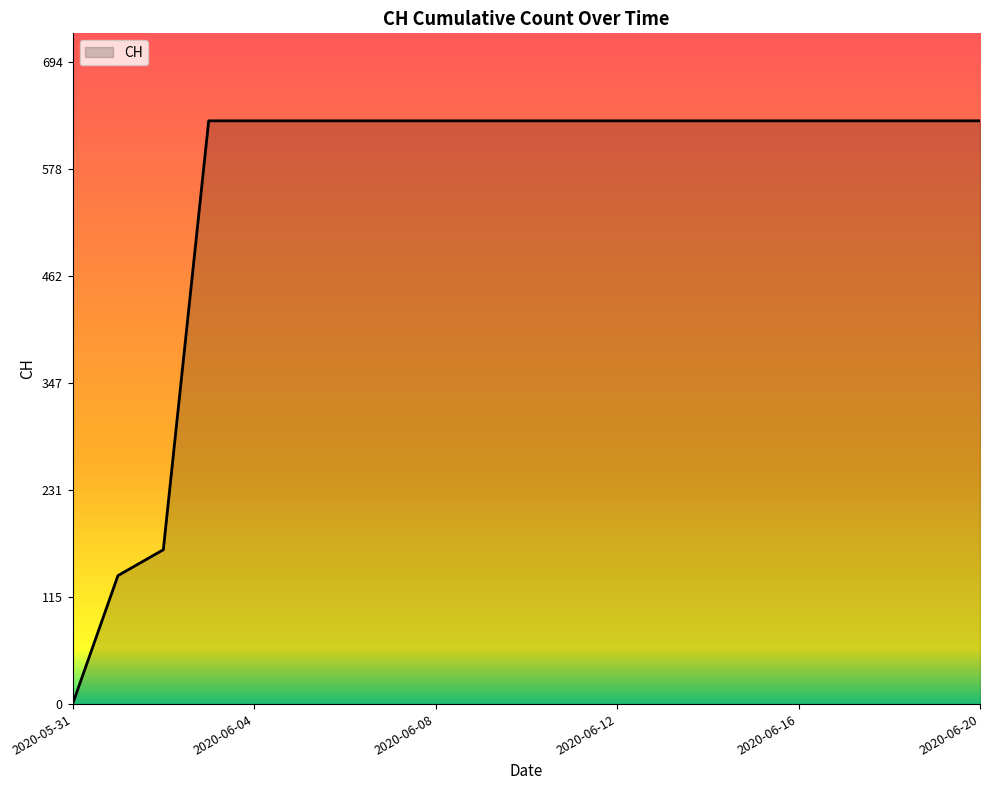

What is the maximum value shown in the chart?

631